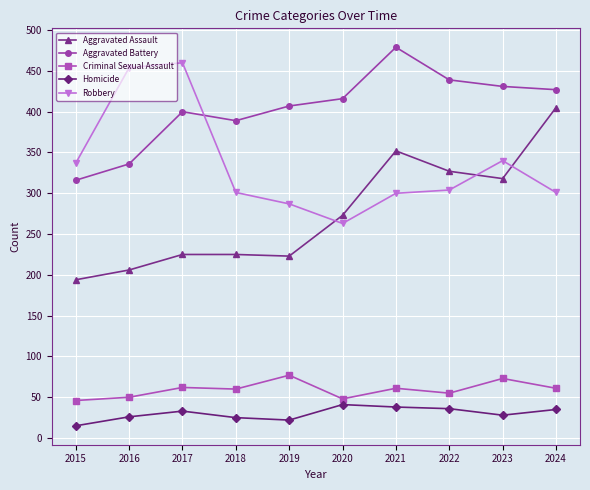

Between 2020 and 2023, which series saw the biggest shift?

Robbery